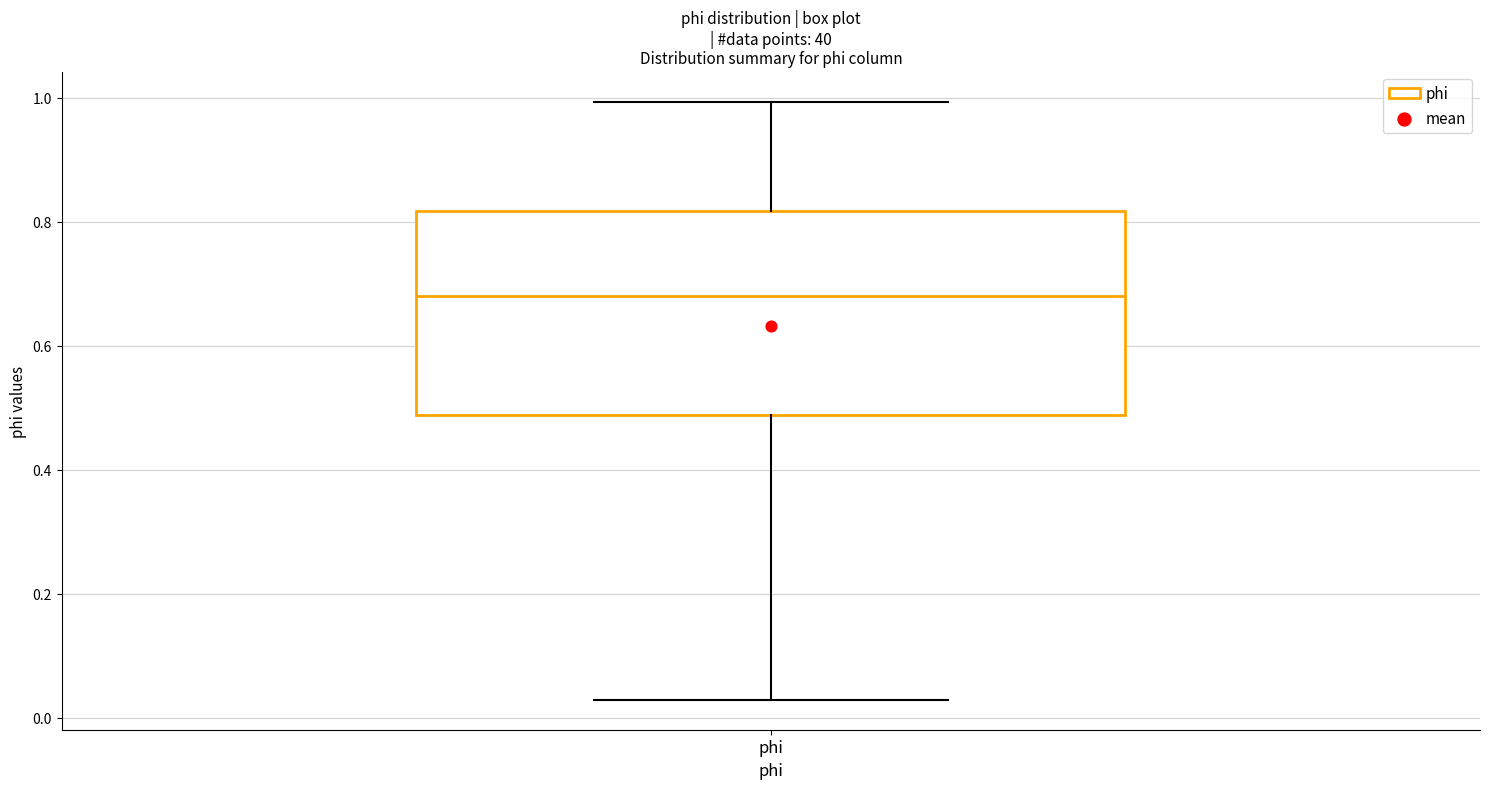

Transcribe this box plot: give where the median line is, the range the box spans, and where the two whiskers end, as read against the y-axis. The values are not printed on the chart, so give them approximately, as read against the axis.

median 0.68, box 0.48 to 0.82, whiskers 0.02 to 1.00